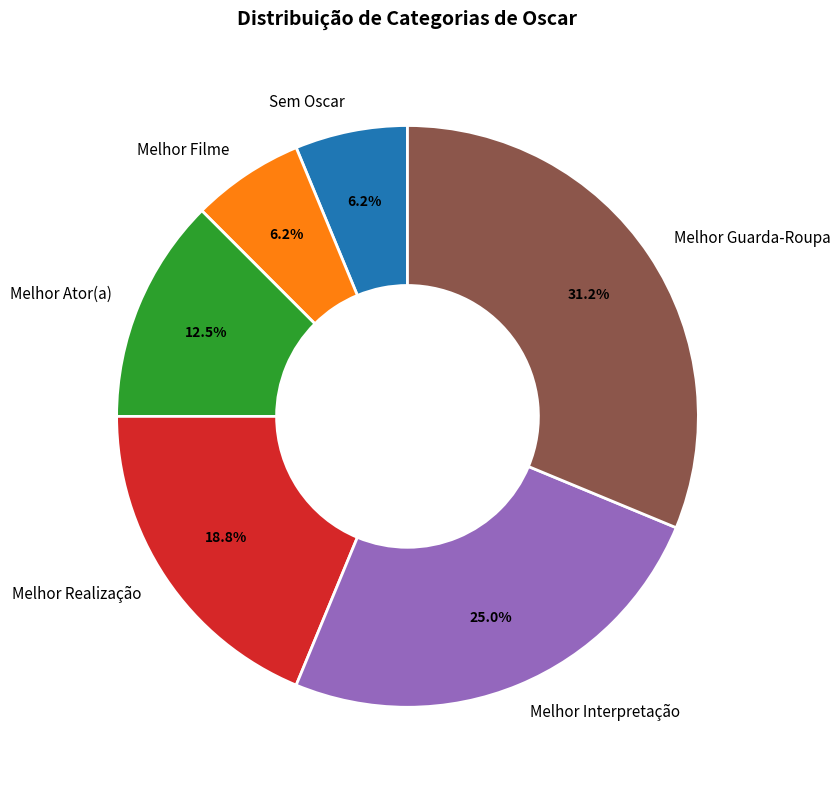

Approximately how many times larger is the value at Melhor Ator(a) compared to Melhor Filme?

2.0